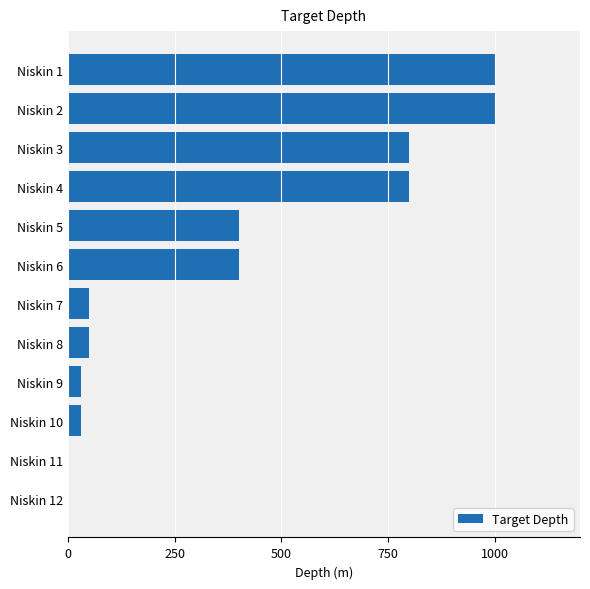

What is the change in value from Niskin 1 to Niskin 3?

-200